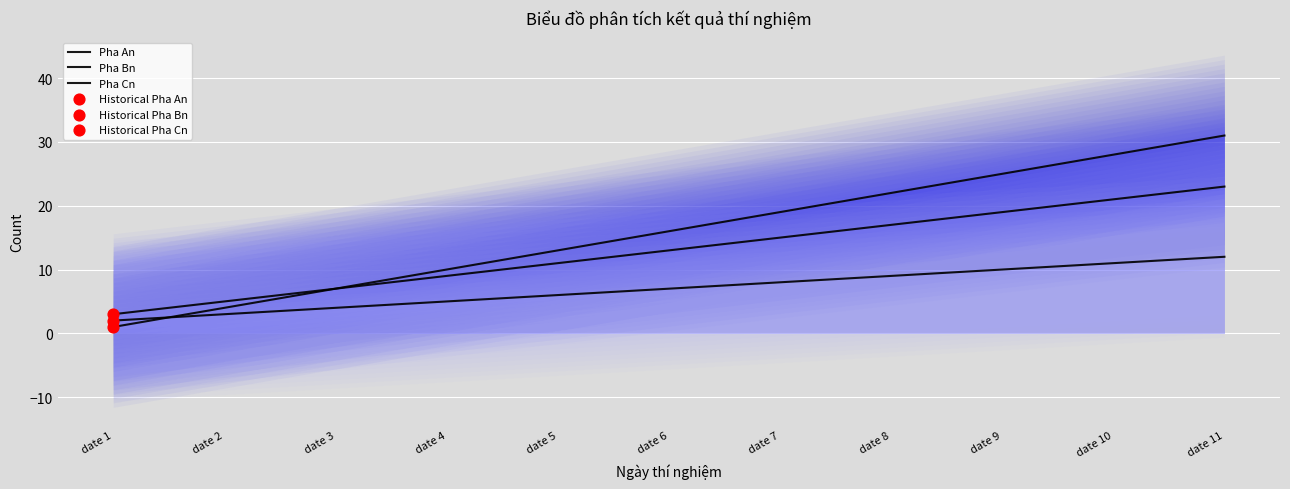

At how many categories does at least one series exceed 23?

3